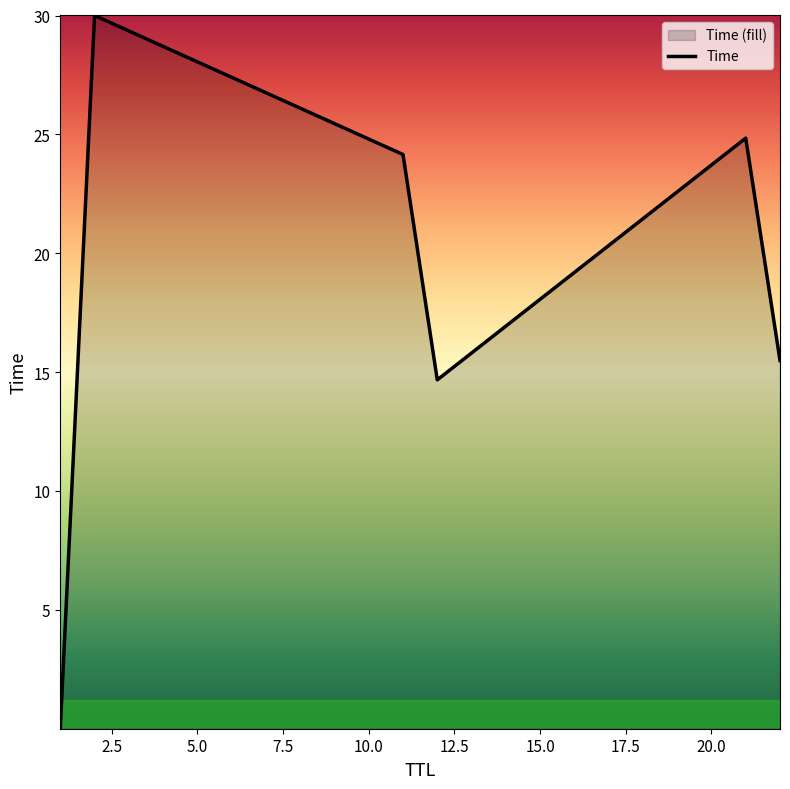

The chart shows a value of 24.8 at 21. True or false?

True